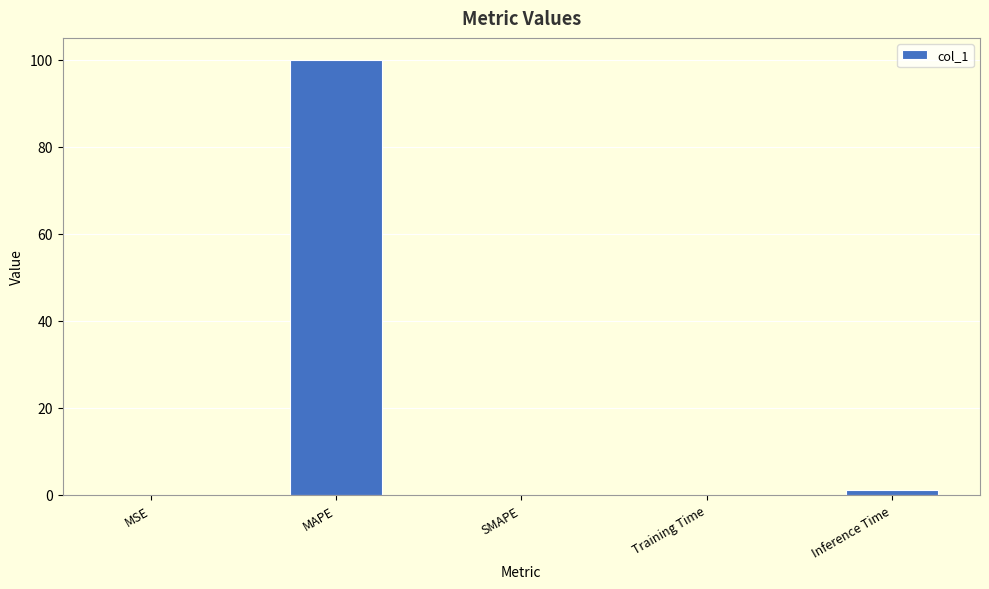

At which category does the chart reach its peak across all series?

MAPE